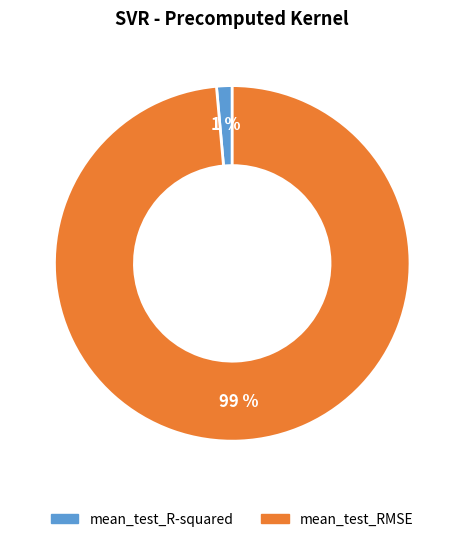

Is the sum of mean_test_R-squared and mean_test_RMSE greater than half?

Yes